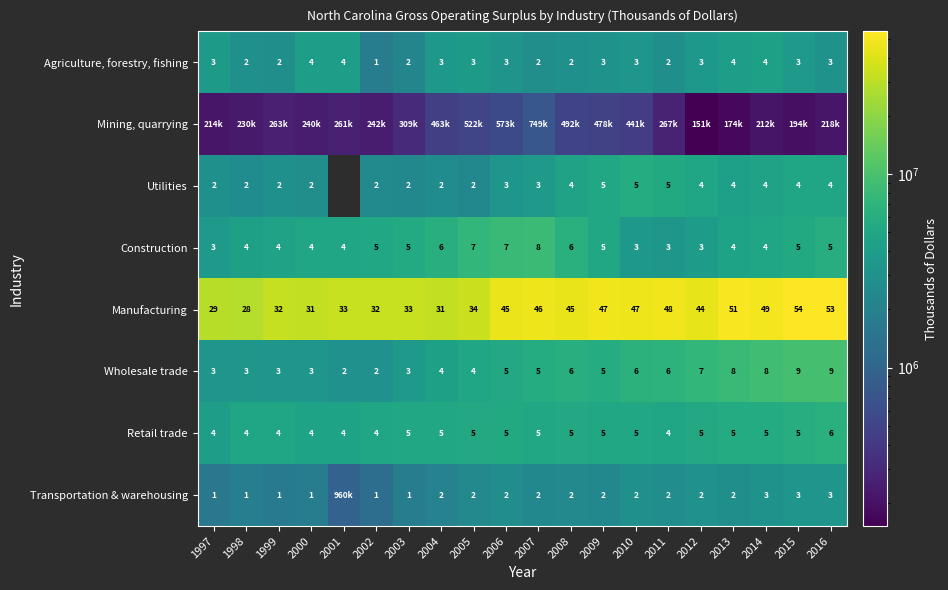

Which category has the highest value across all series?

2015